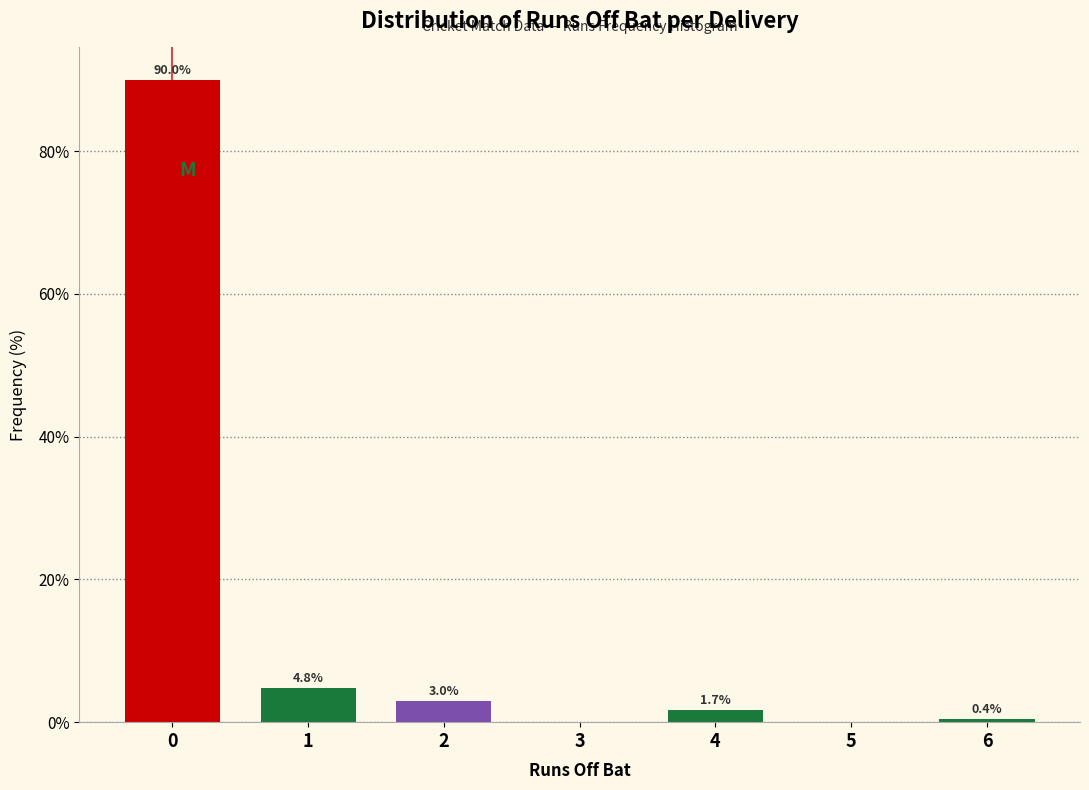

Reading left to right, transcribe all the data shown in this chart.

0=90.0	1=4.8	2=3.0	3=0.0	4=1.7	5=0.0	6=0.4